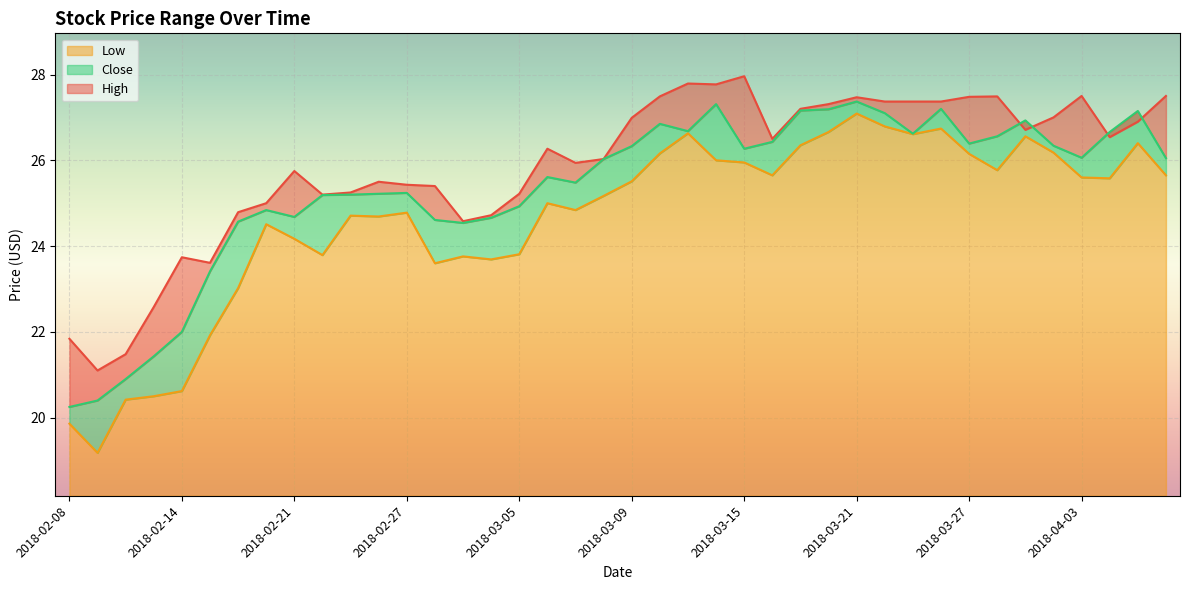

True or false: Low and Close intersect in this chart.

False